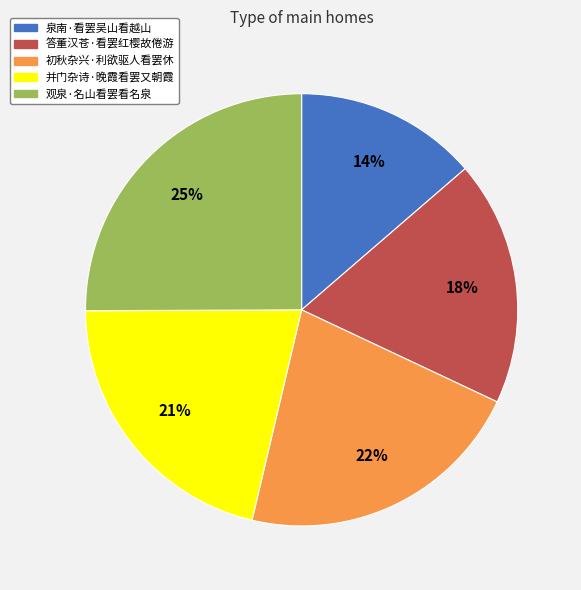

To the nearest percent, what is the difference between the 观泉·名山看罢看名泉 and 初秋杂兴·利欲驱人看罢休 slice percentages?

3%